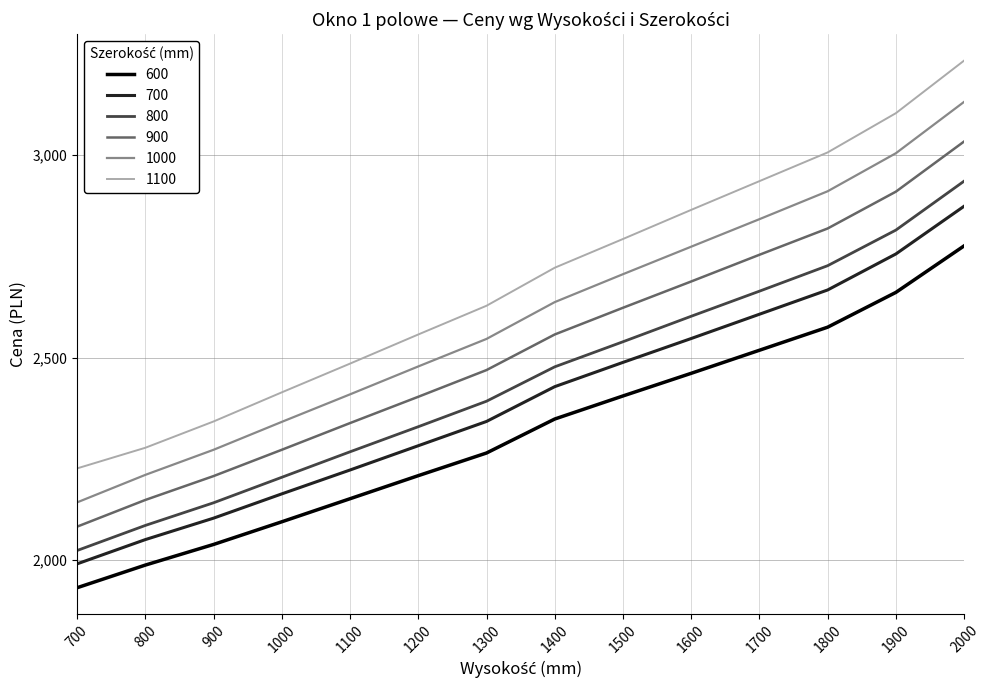

Which series has the largest total across all categories?

1100